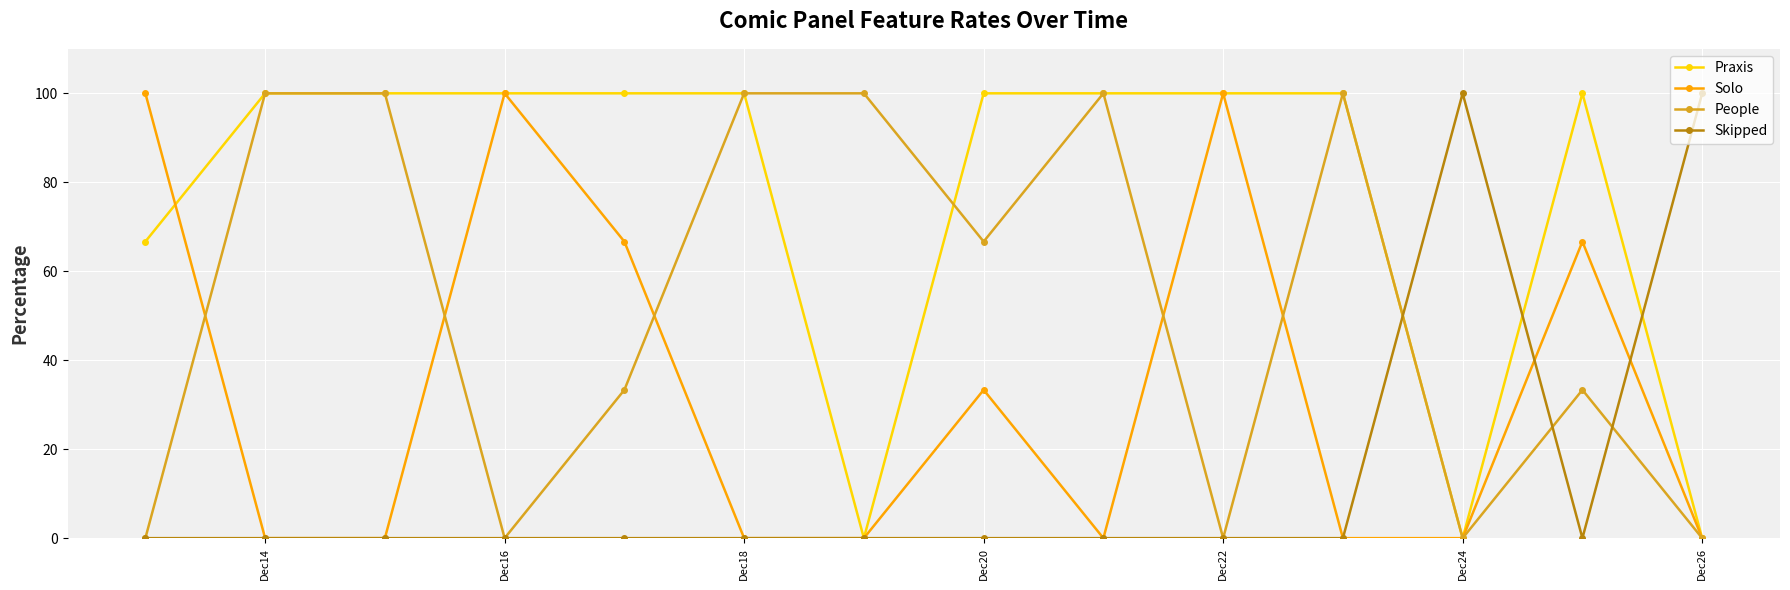

What is the value of the Skipped point at the 12th from the left?

100.0